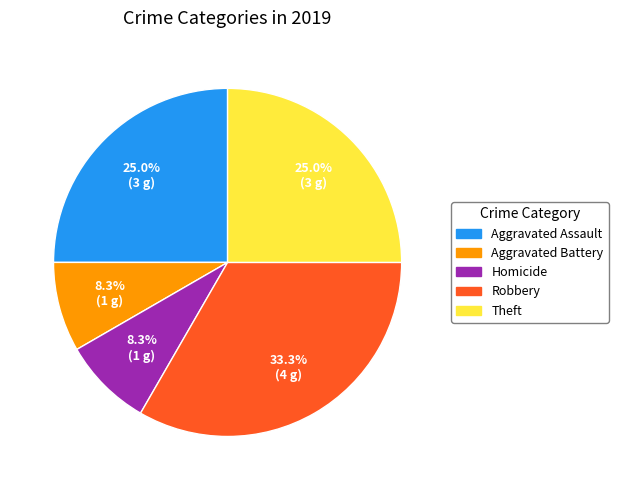

Which category has the biggest portion of the pie?

Robbery